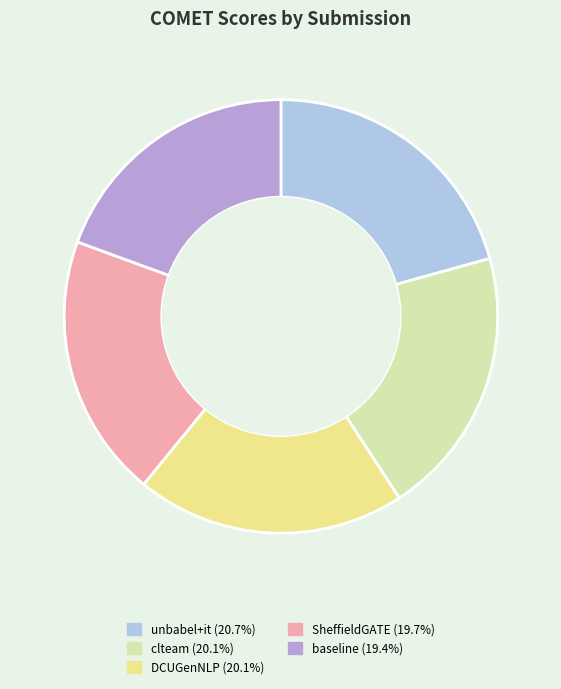

Is there a majority slice in this chart?

No